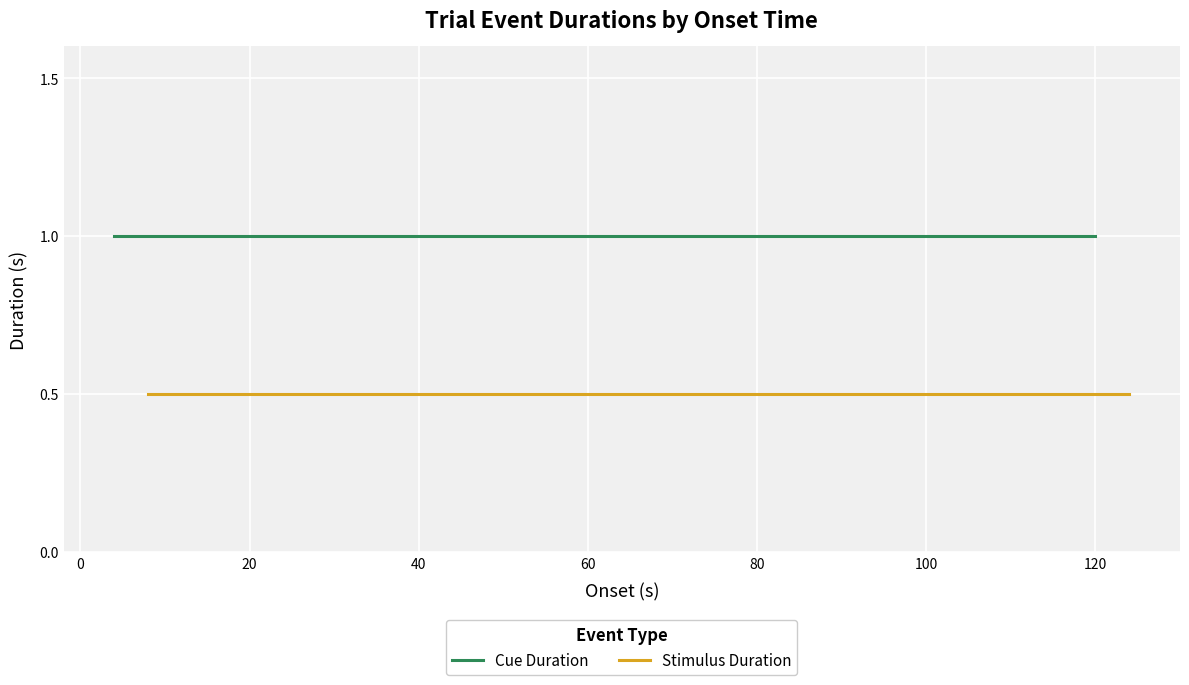

Count the number of data series in this chart.

2